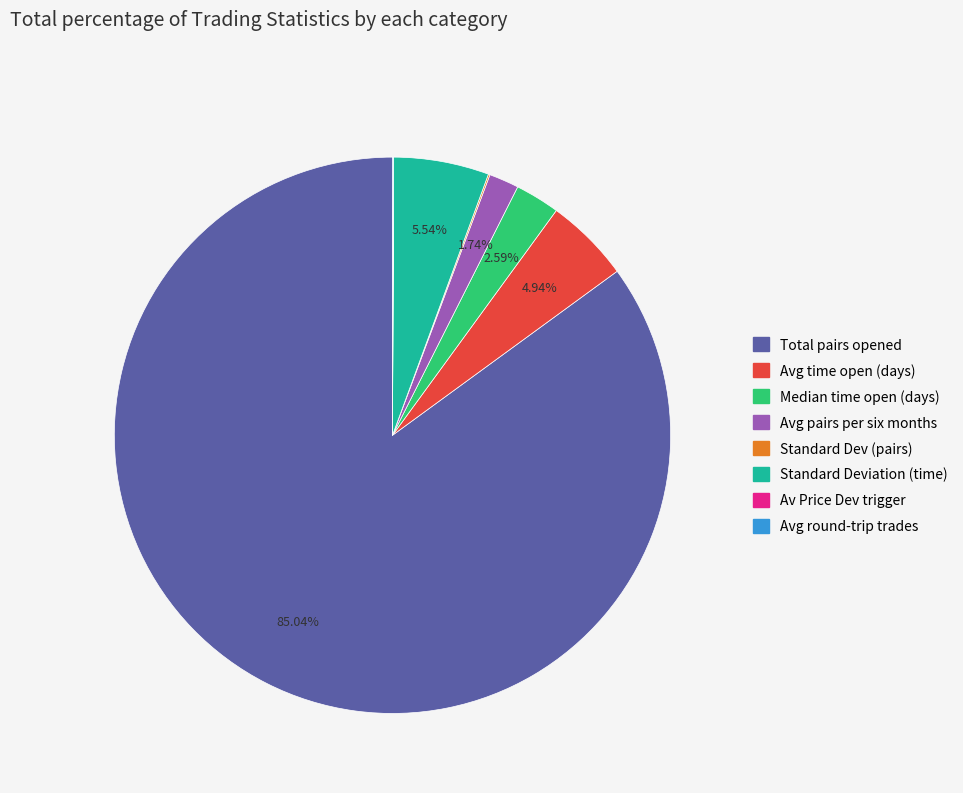

Is there any slice that represents more than half of the pie?

Yes